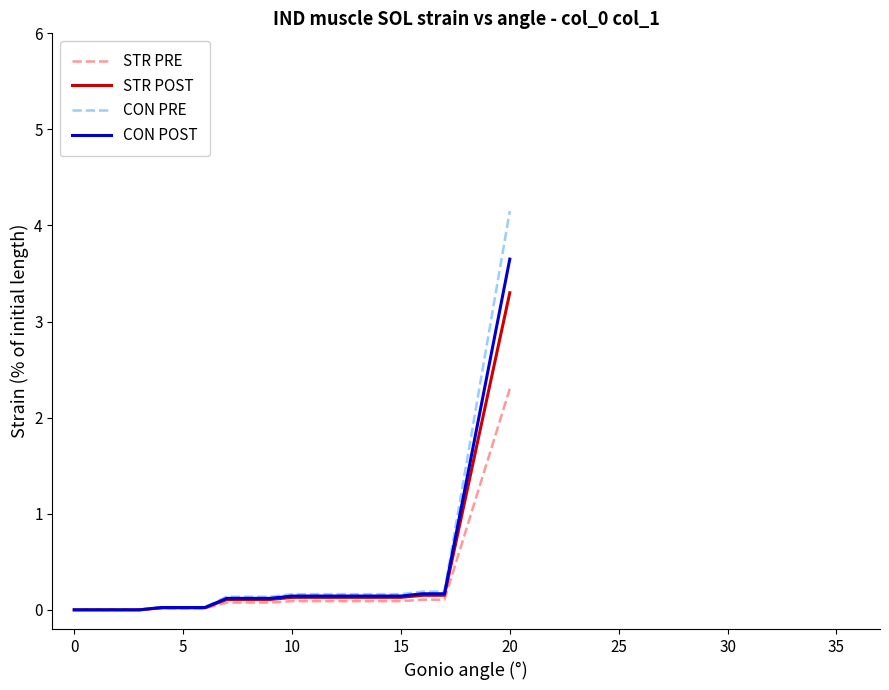

Rank the series by their maximum value, from lowest to highest.

STR PRE, STR POST, CON POST, CON PRE